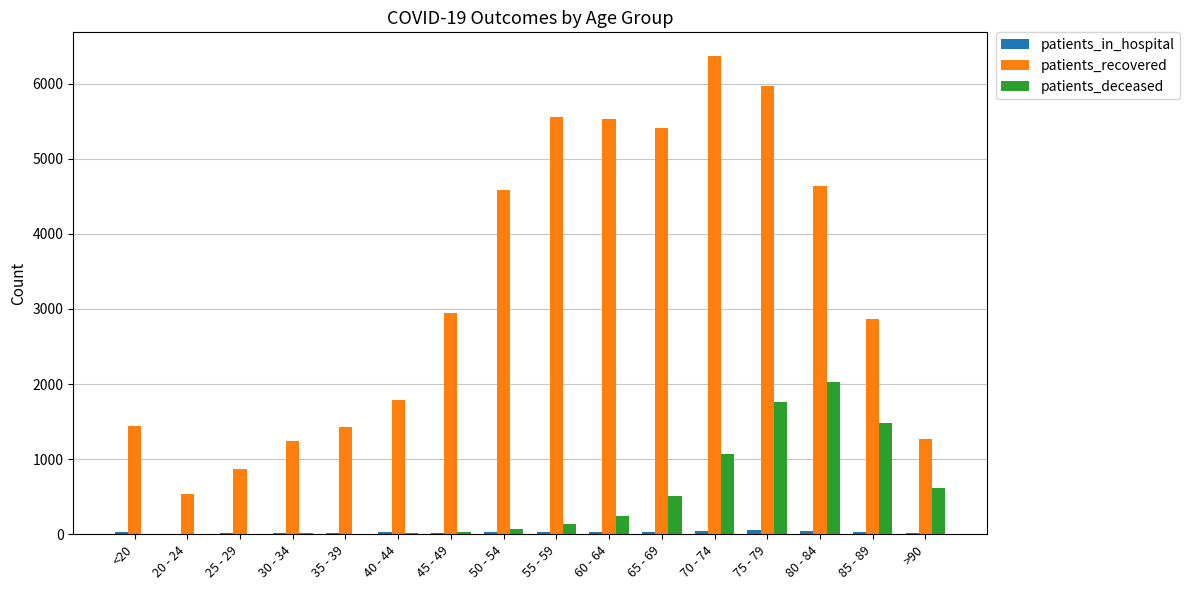

What is the maximum value for patients_recovered?

6365